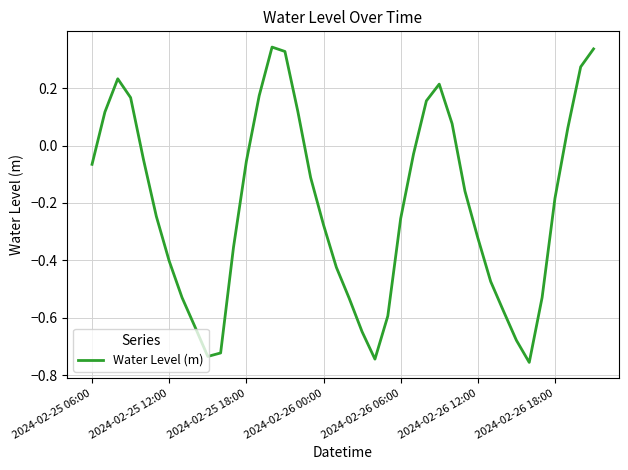

What is the difference between the maximum and minimum values?

1.1